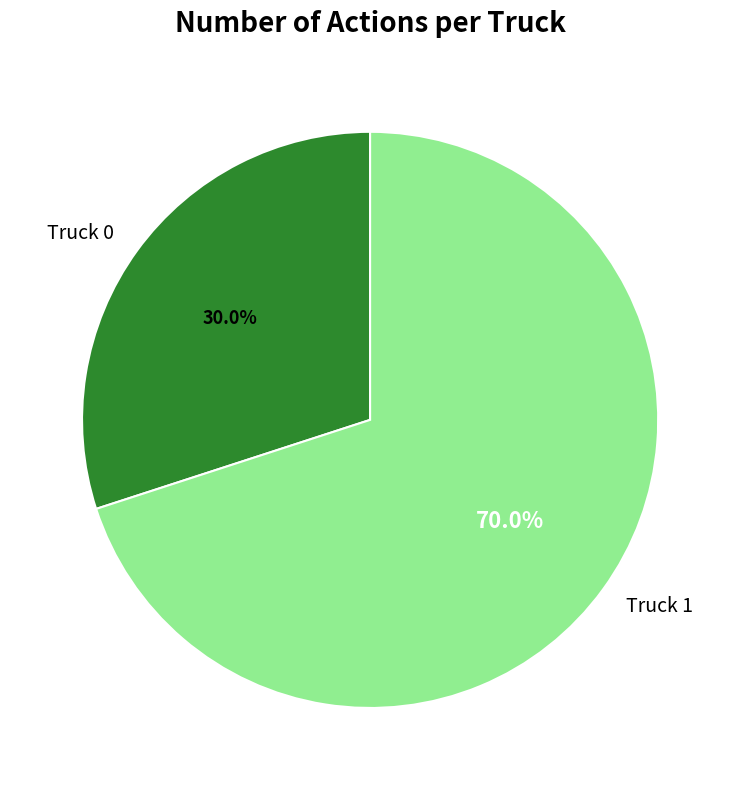

The Truck 0 slice represents 30% of the pie. True or false?

True